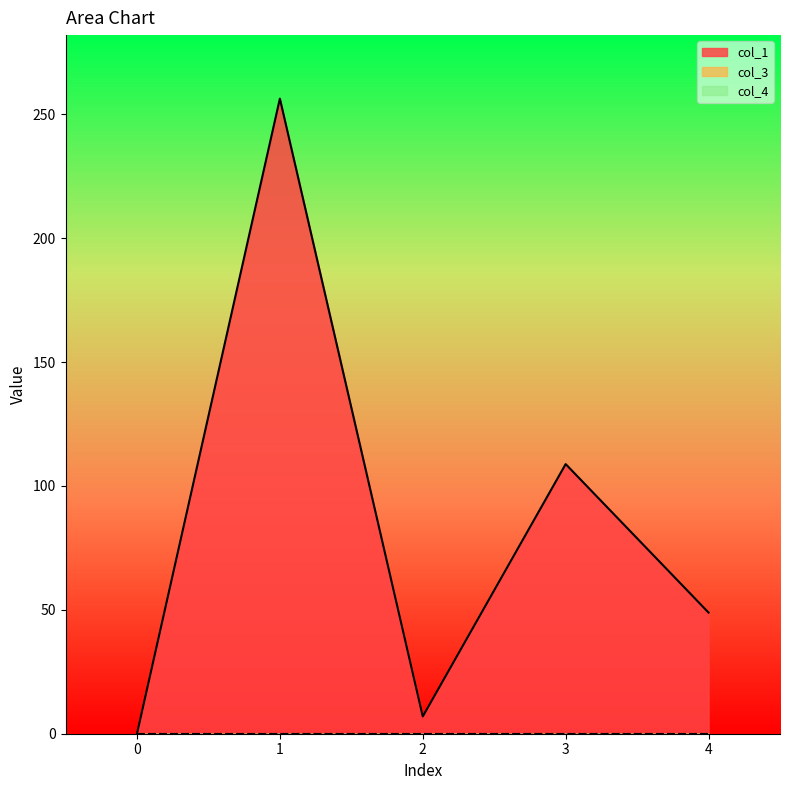

Is it true that col_1 equals 55.6 at 3?

False